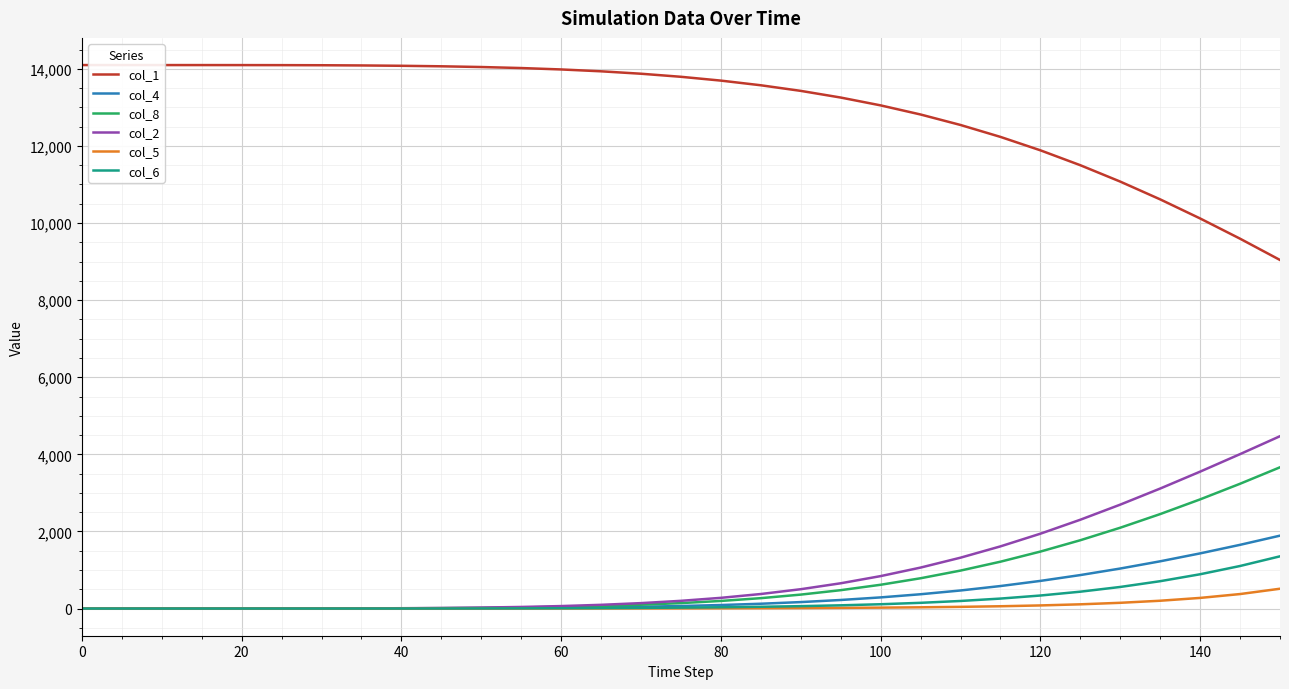

Rank the series by their maximum value, from highest to lowest.

col_1, col_2, col_8, col_4, col_6, col_5